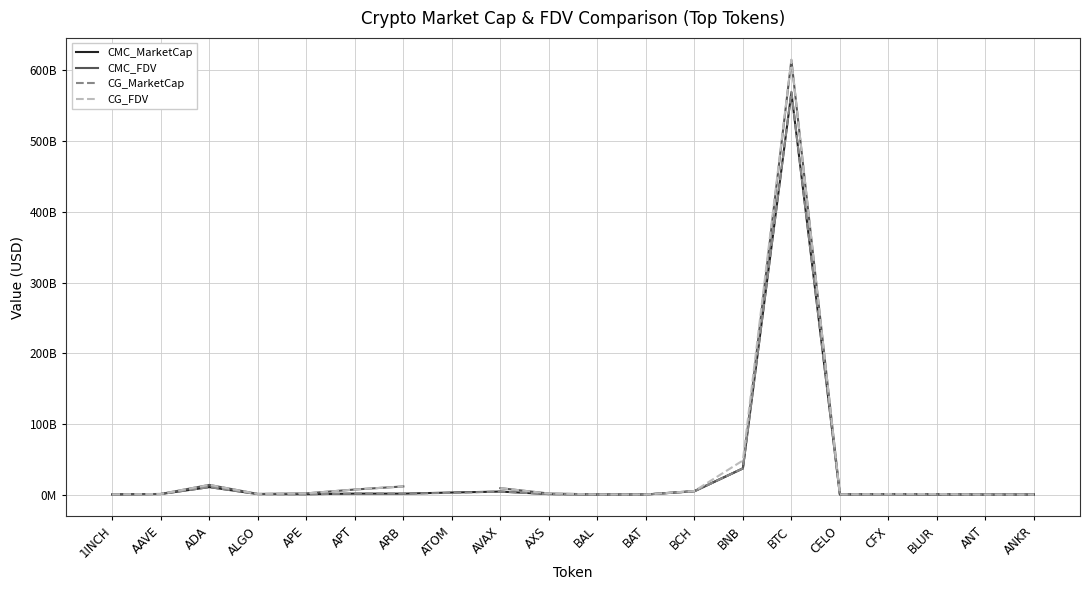

At which category does CG_MarketCap reach its first local valley?

APE